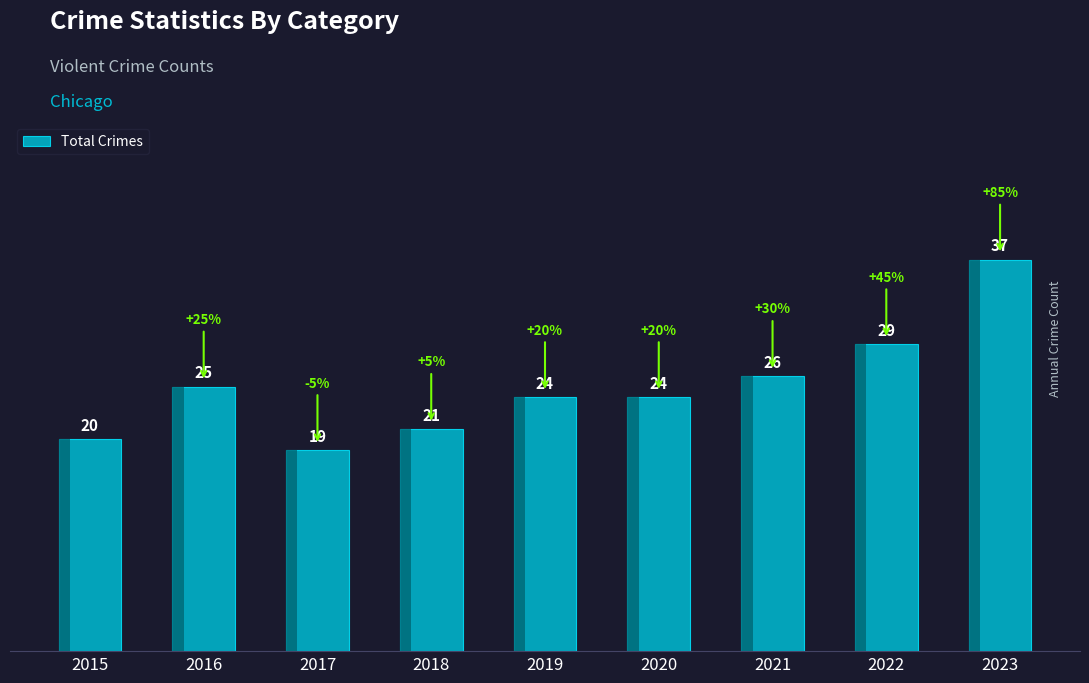

The chart shows a value of 24 at 2020. True or false?

True